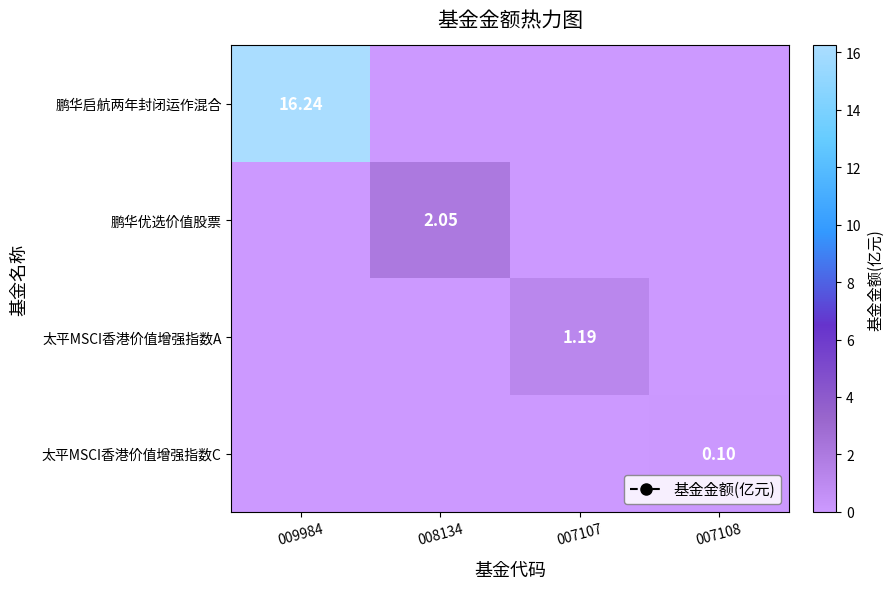

List the labels in order of 太平MSCI香港价值增强指数A value, largest first.

007107, 009984, 008134, 007108